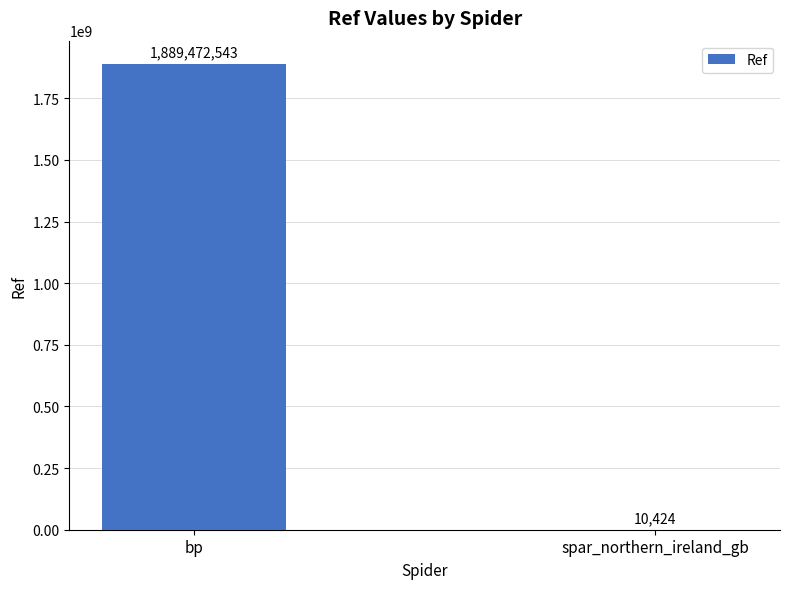

Read the value at bp, to the nearest 100.

1889472500